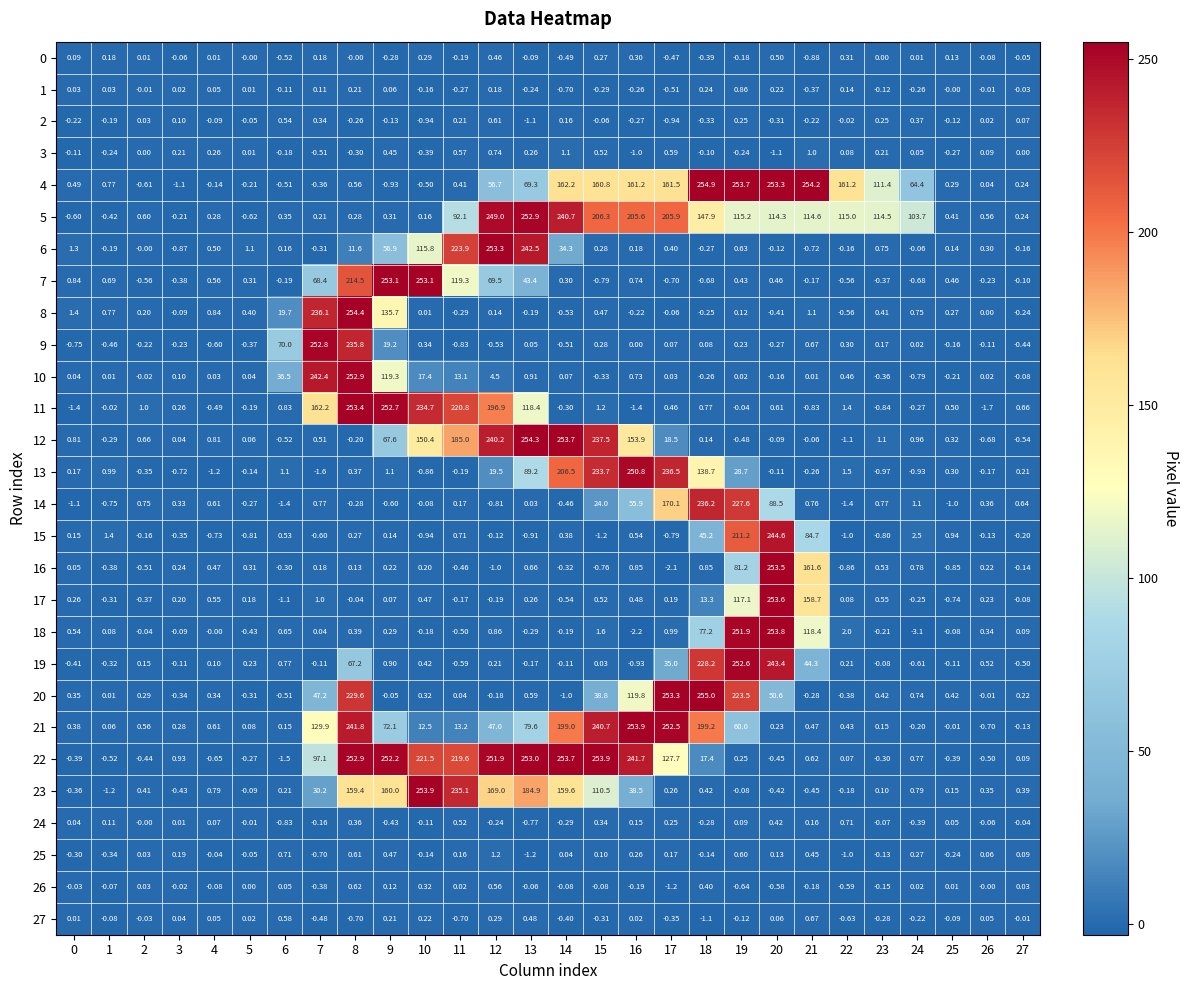

Is the value of 0 at 14 greater than the value of 27 at 8?

Yes